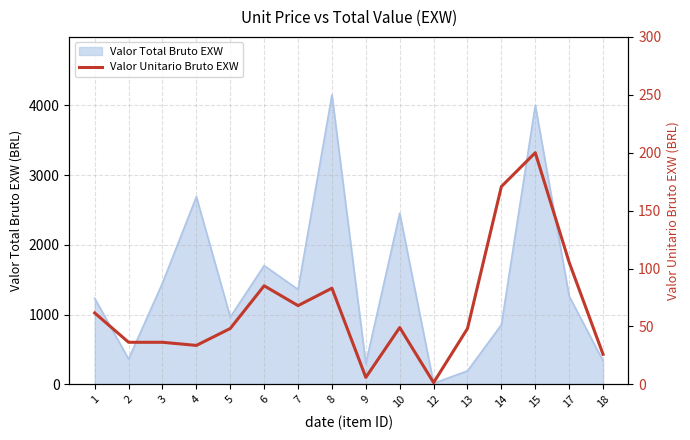

Does the chart display data point markers on the line(s)?

No